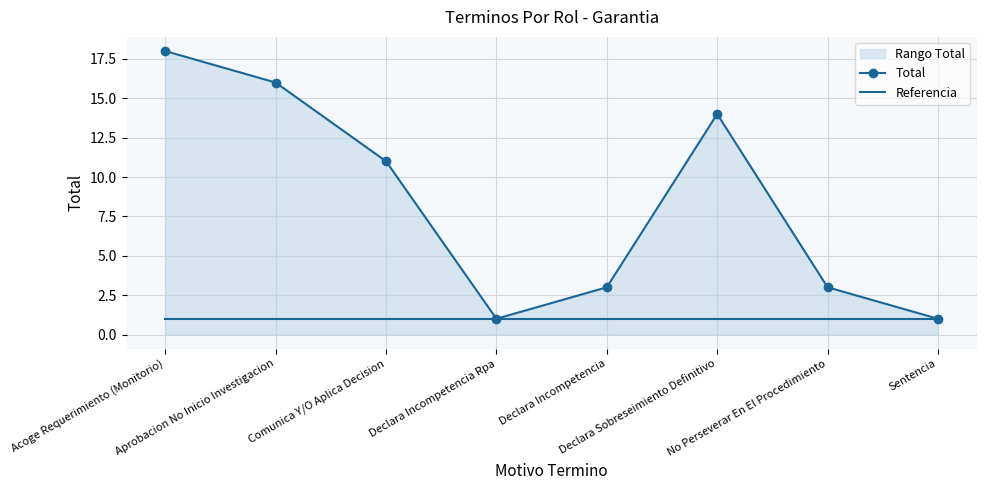

Rank the series by their average value, from highest to lowest.

Total, Referencia